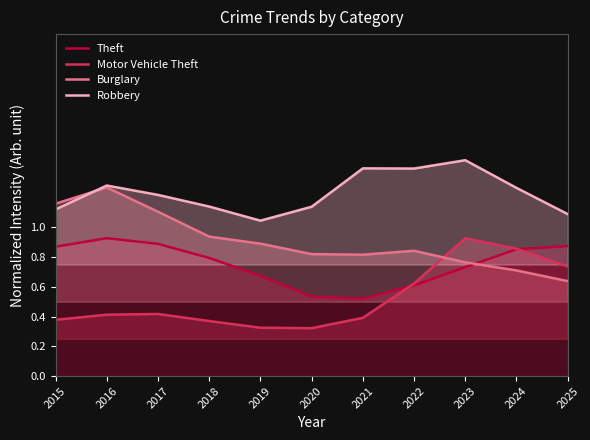

At which category is the sum across all series the highest?

2016